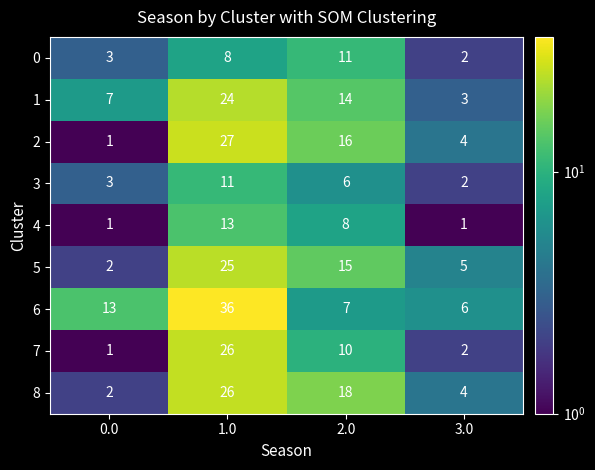

Which series changed the most between 1.0 and 2.0?

6